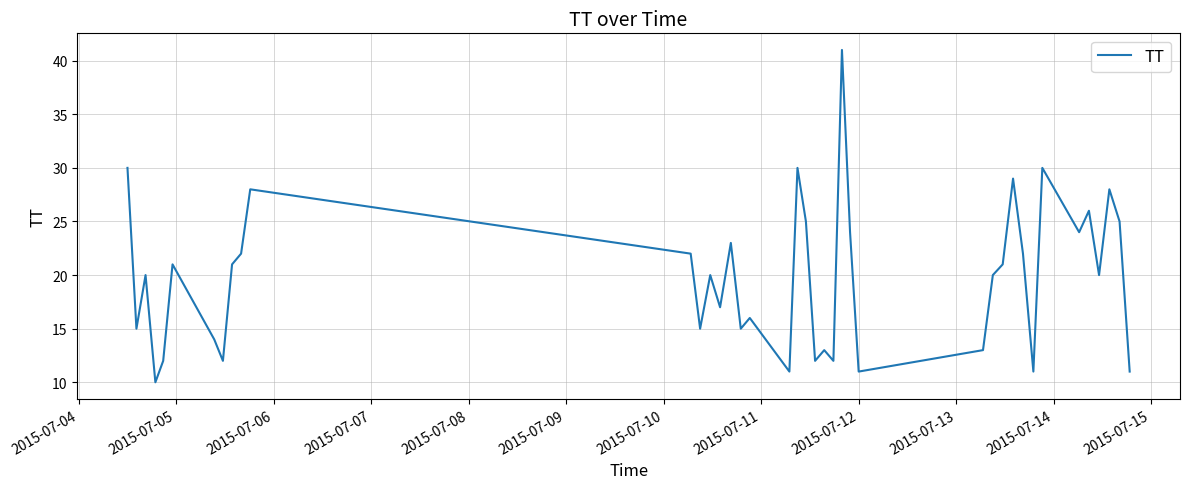

What is the difference between the maximum and minimum values?

31